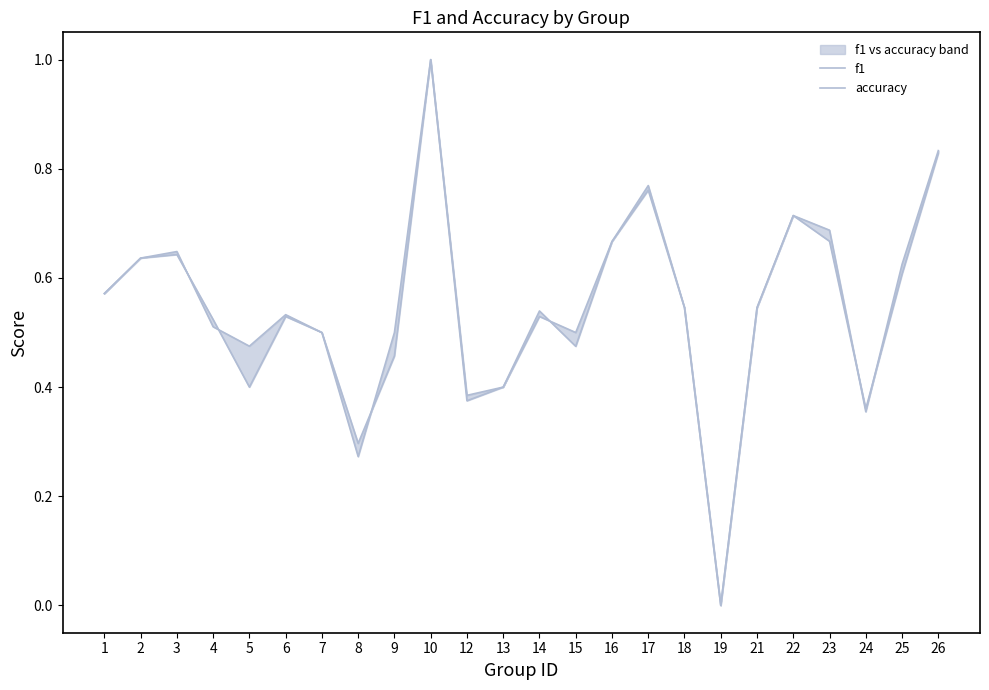

Which category has the highest value across all series?

10